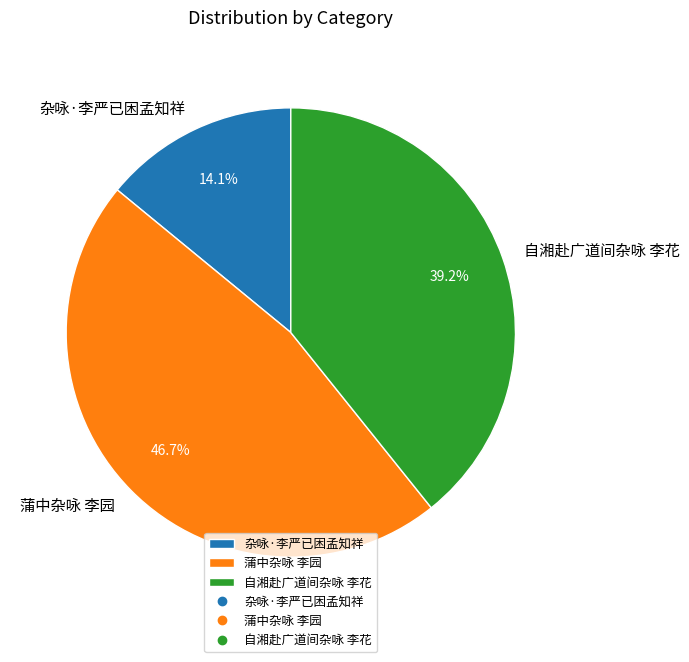

Does 自湘赴广道间杂咏 李花 account for over 50% of the chart?

No